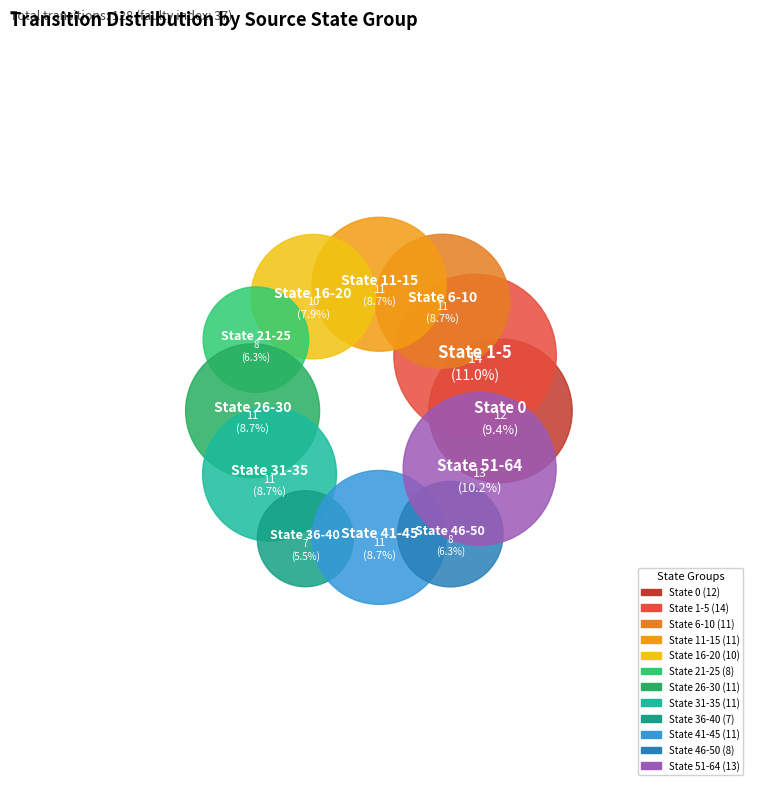

What percentage is NOT represented by State 46-50?

93.7%